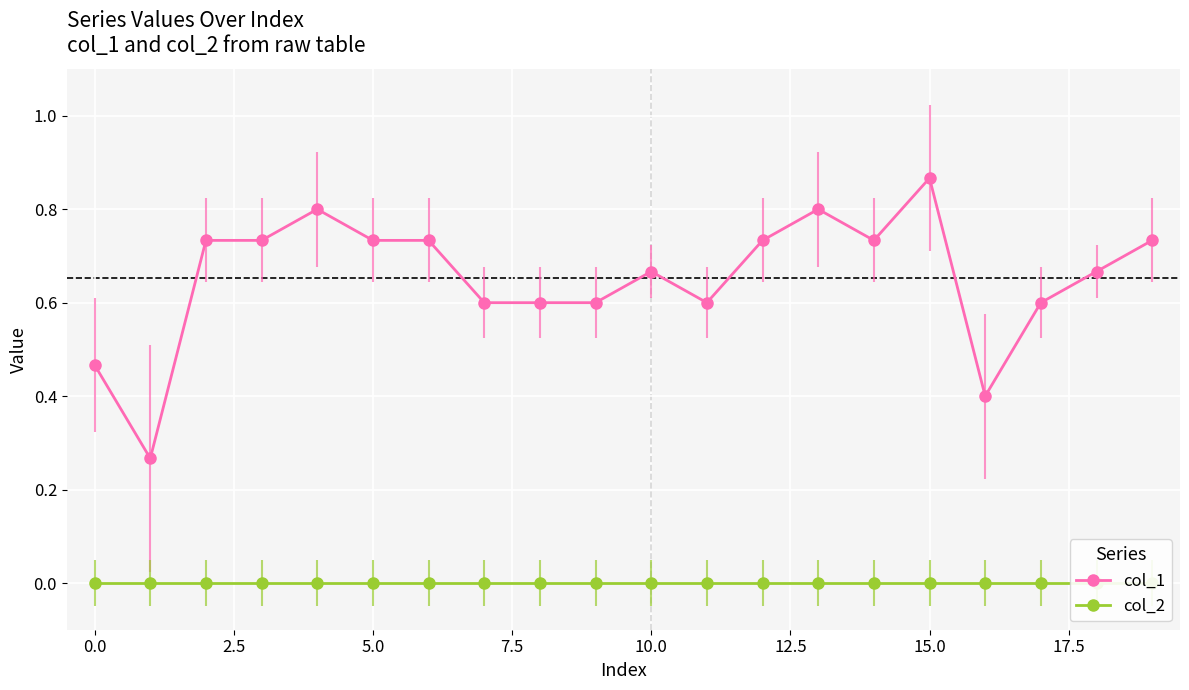

Count the number of categories in the chart.

20